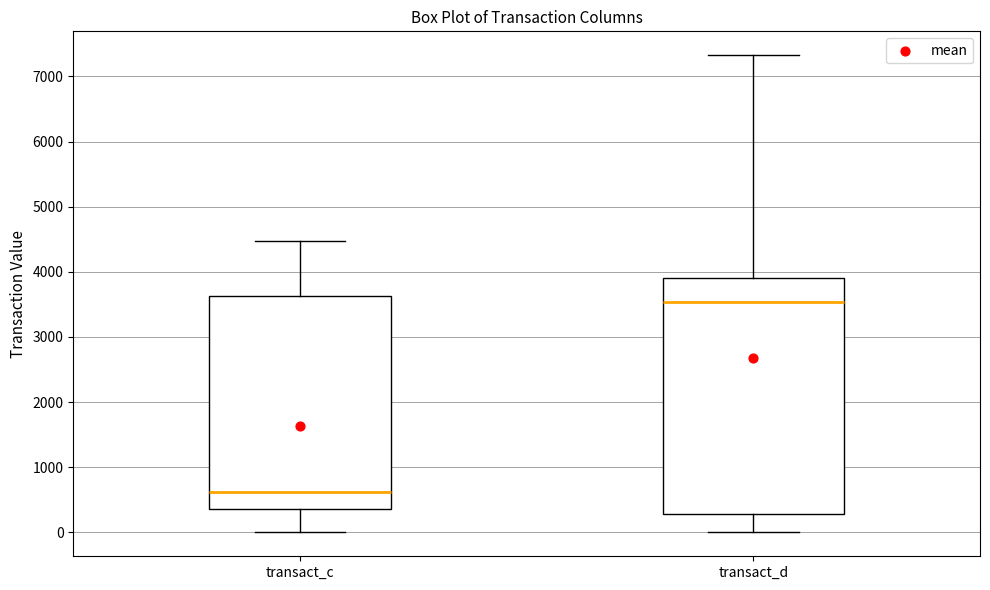

Where does the lower whisker of the box for transact_d end on the y-axis? The values are not printed on the chart, so give them approximately, as read against the axis.

0